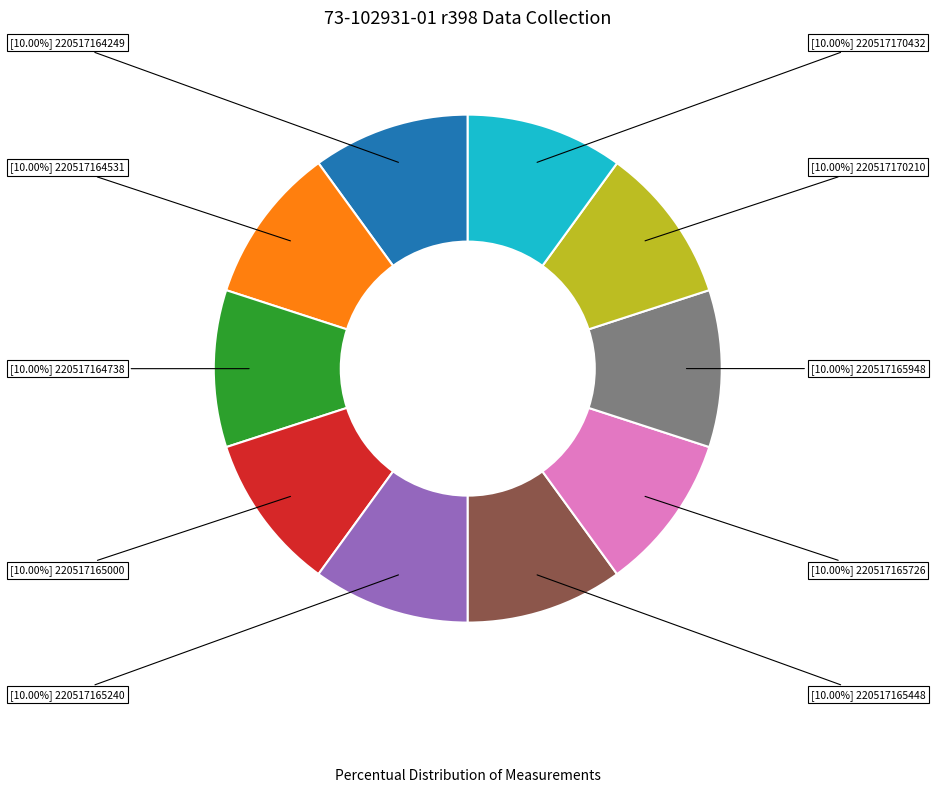

Is there a majority slice in this chart?

No